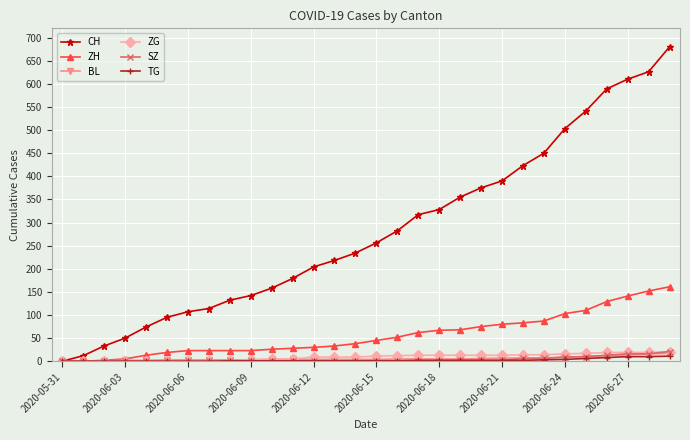

What is the maximum value shown in the chart?

680